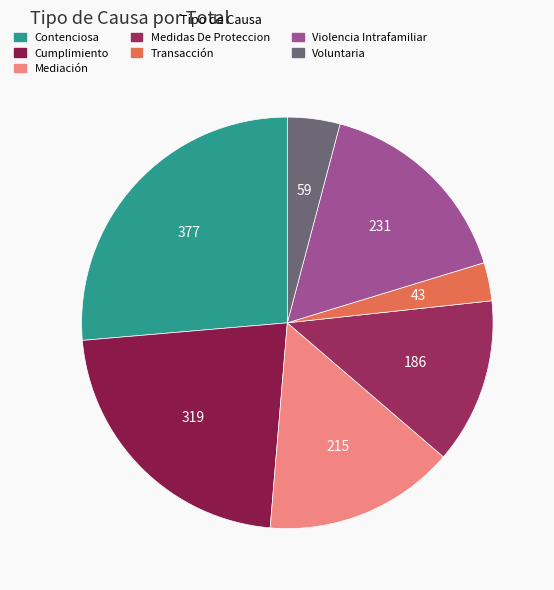

What is the ratio of the value at Voluntaria to the value at Medidas De Proteccion?

0.3